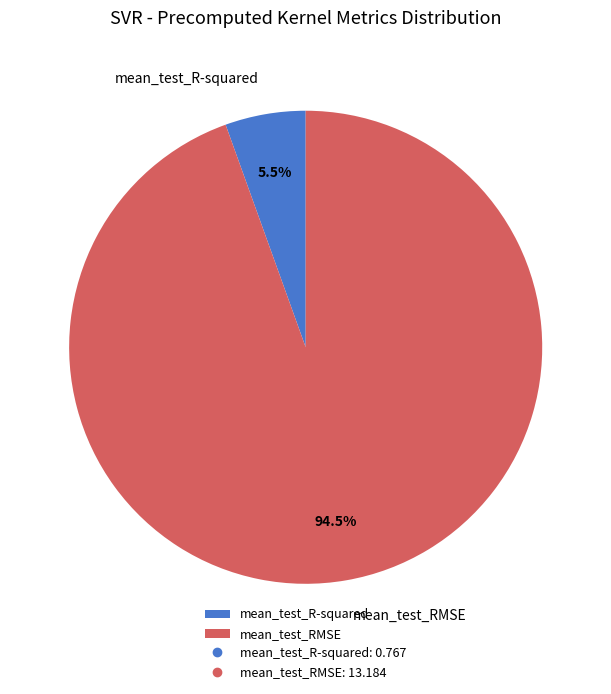

To the nearest percent, what is the average slice percentage?

50%